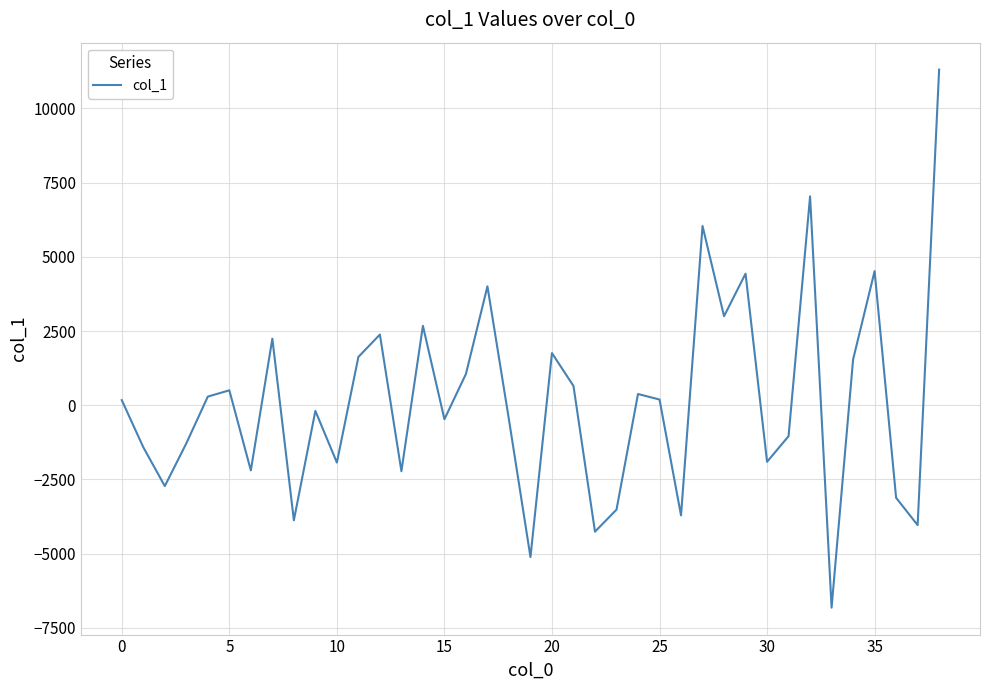

What is the difference between the maximum and minimum values?

18122.8